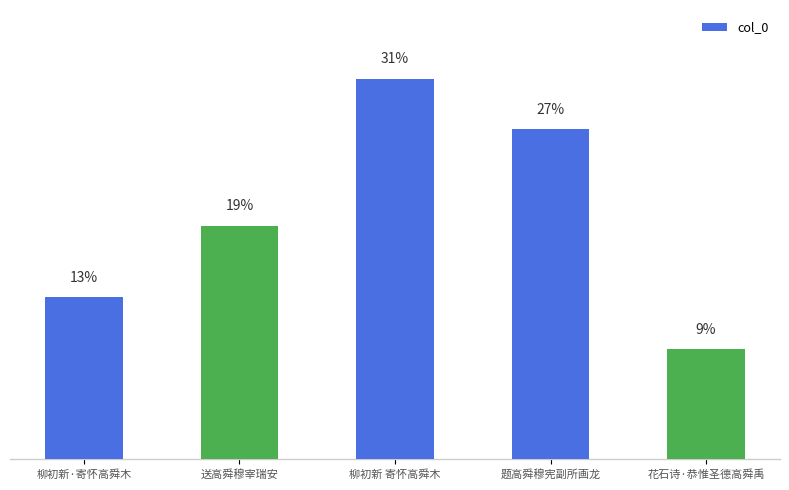

How many data points does each series have?

5